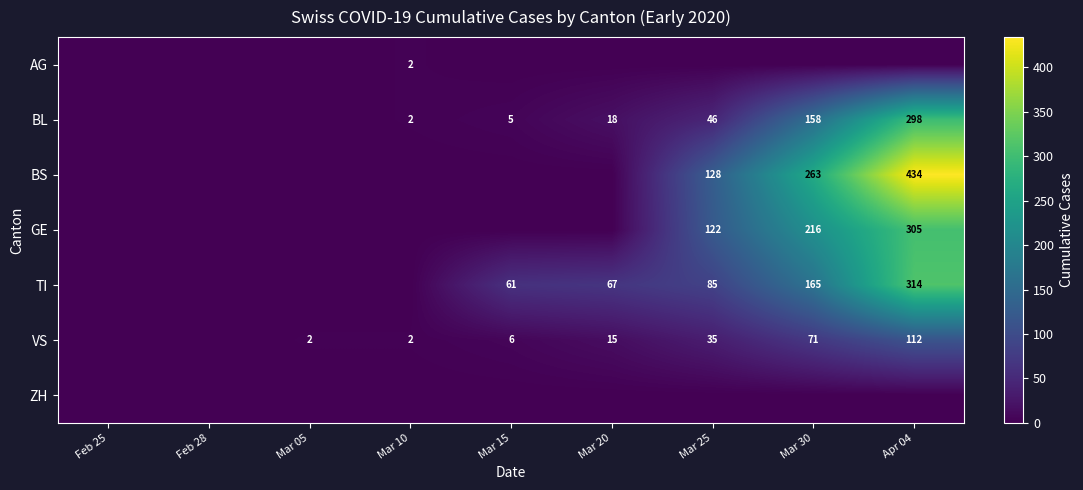

True or false: GE has a value of 305 at Apr 04.

True